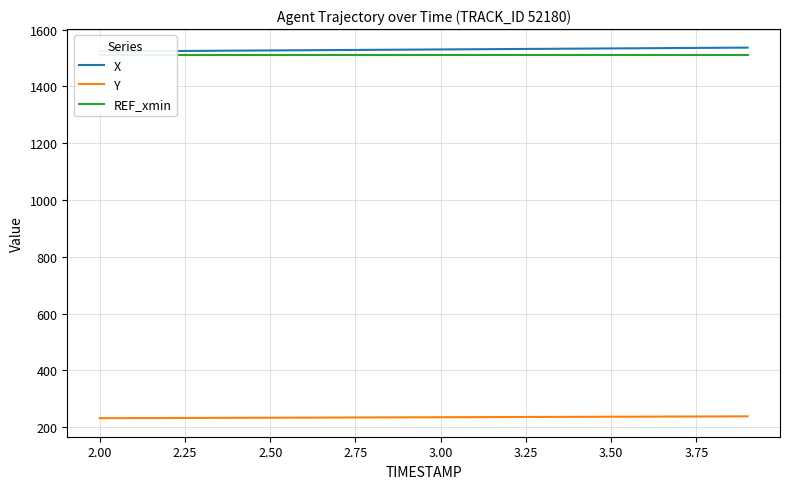

Reading left to right, list all the values displayed in this chart.

X: 1523.4	1524.1	1524.8	1525.5	1526.2	1526.9	1527.6	1528.3	1529.0	1529.7	1530.4	1531.1	1531.8	1532.5	1533.3	1534.0	1534.7	1535.4	1536.1	1536.9
Y: 231.6	231.9	232.2	232.6	232.9	233.3	233.6	233.9	234.3	234.6	235.0	235.3	235.7	236.0	236.4	236.7	237.0	237.4	237.7	238.0
REF_xmin: 1510.5	1510.5	1510.5	1510.5	1510.5	1510.5	1510.5	1510.5	1510.5	1510.5	1510.5	1510.5	1510.5	1510.5	1510.5	1510.5	1510.5	1510.5	1510.5	1510.5